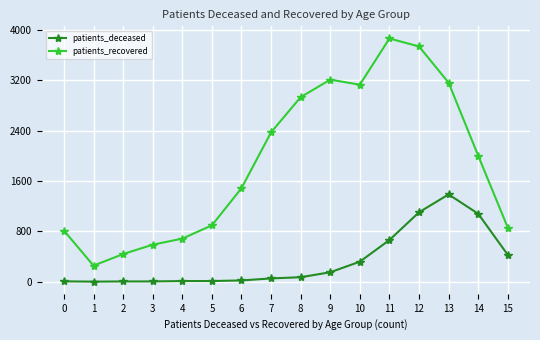

How many distinct data groups are displayed?

2